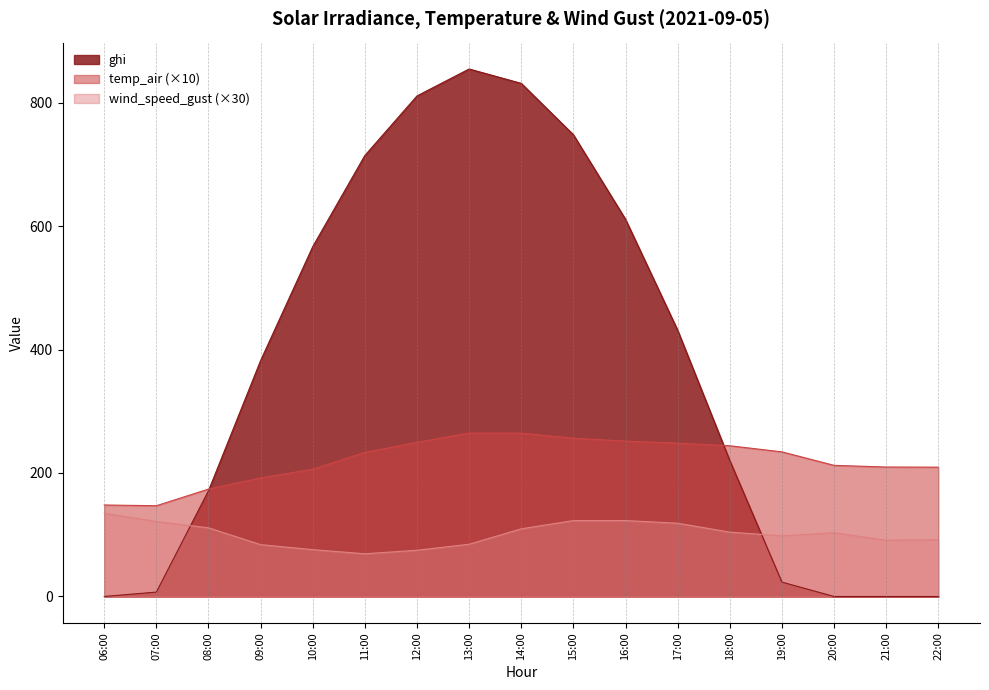

In temp_air, how many points are higher than both neighbors (excluding endpoints)?

1